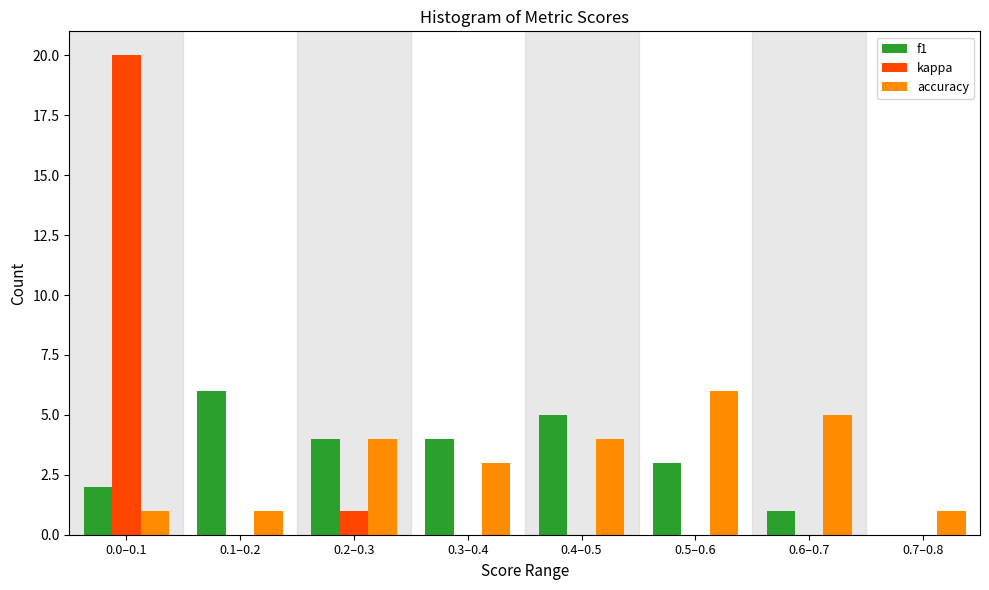

Reading left to right, list all the values displayed in this chart.

f1: 0.0–0.1=2	0.1–0.2=6	0.2–0.3=4	0.3–0.4=4	0.4–0.5=5	0.5–0.6=3	0.6–0.7=1	0.7–0.8=0
kappa: 0.0–0.1=20	0.1–0.2=0	0.2–0.3=1	0.3–0.4=0	0.4–0.5=0	0.5–0.6=0	0.6–0.7=0	0.7–0.8=0
accuracy: 0.0–0.1=1	0.1–0.2=1	0.2–0.3=4	0.3–0.4=3	0.4–0.5=4	0.5–0.6=6	0.6–0.7=5	0.7–0.8=1